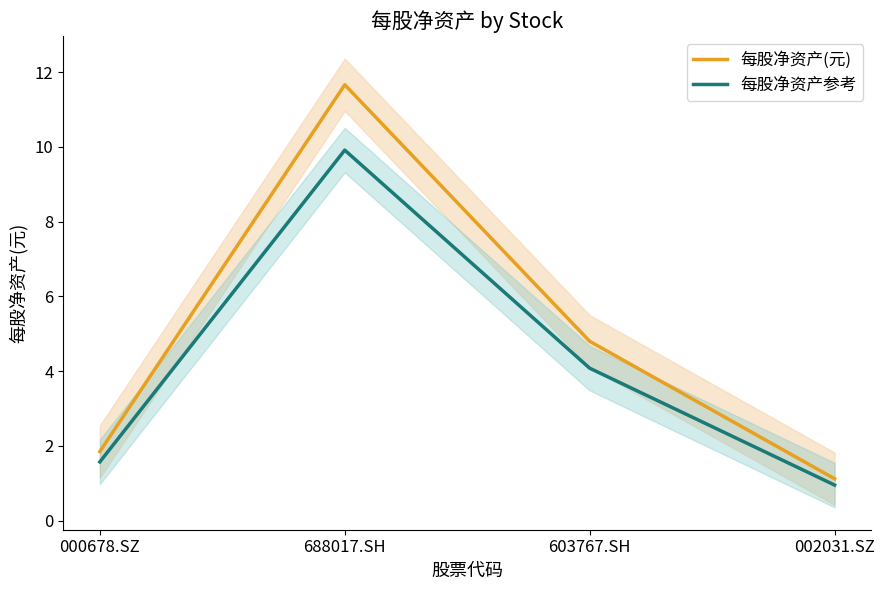

True or false: 每股净资产(元) has more than 0 interior local peaks.

True